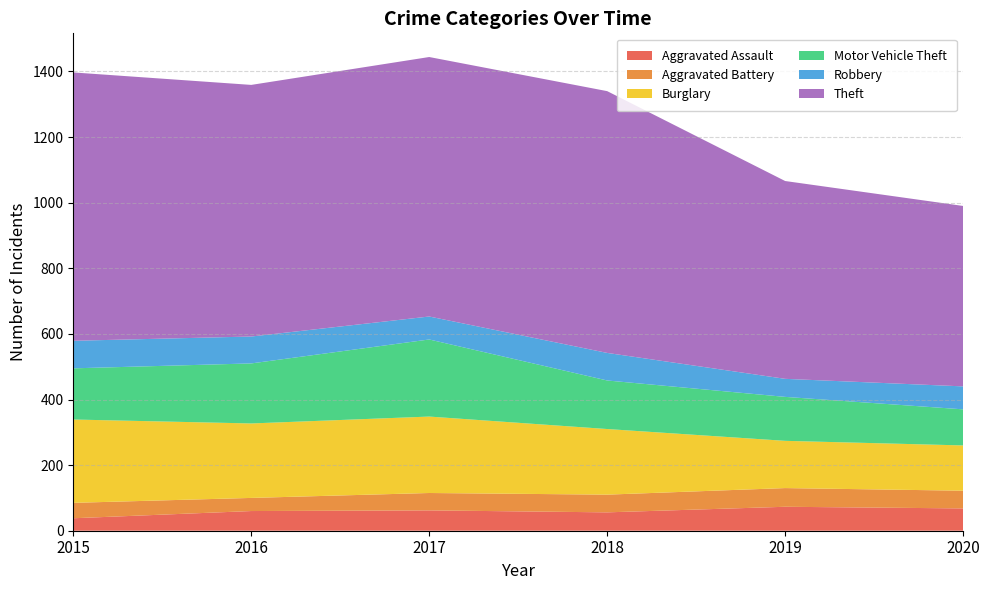

Reading right to left, transcribe all the data shown in this chart.

Aggravated Assault: 2020=68	2019=73	2018=56	2017=62	2016=60	2015=38
Aggravated Battery: 2020=54	2019=57	2018=54	2017=53	2016=40	2015=47
Burglary: 2020=138	2019=144	2018=200	2017=233	2016=227	2015=254
Motor Vehicle Theft: 2020=110	2019=134	2018=148	2017=235	2016=183	2015=156
Robbery: 2020=70	2019=55	2018=84	2017=70	2016=82	2015=84
Theft: 2020=550	2019=603	2018=798	2017=791	2016=767	2015=818